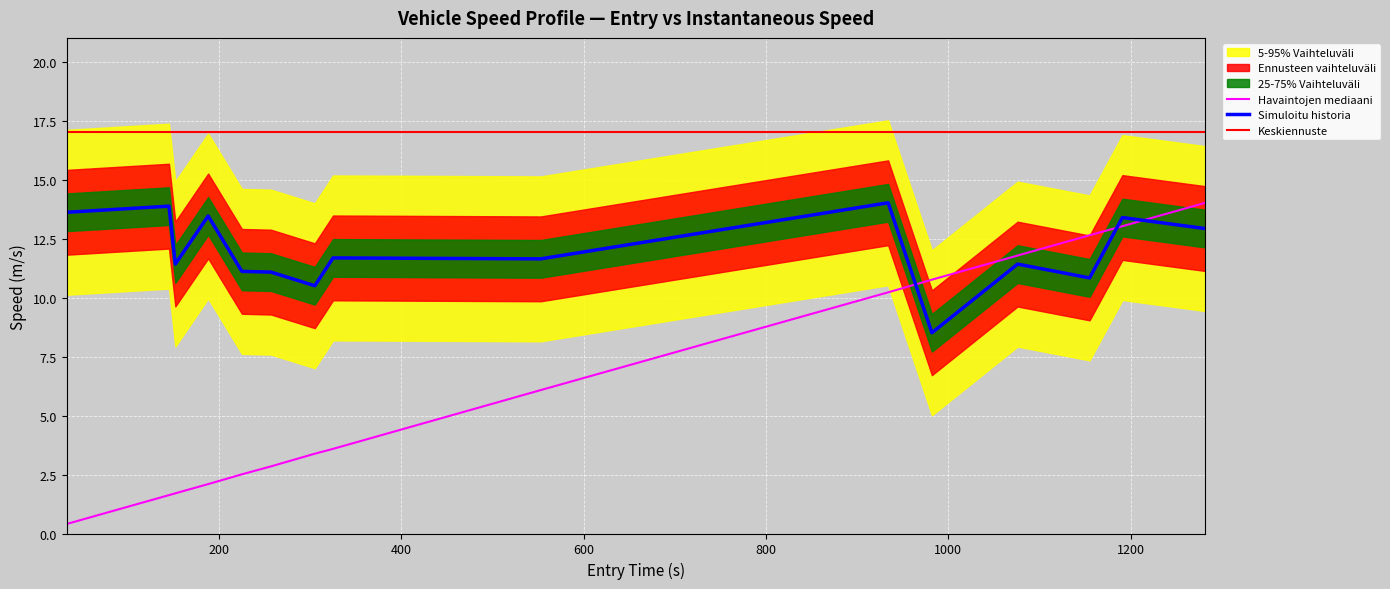

Reading left to right, extract all data points from this chart.

instspeed: 13.6	13.9	11.4	13.5	11.1	11.1	10.5	11.7	11.7	14.0	8.5	11.4	10.9	13.4	12.9
mid_norm: 0.4	1.6	1.7	2.1	2.5	2.9	3.4	3.6	6.1	10.2	10.8	11.8	12.7	13.0	14.0